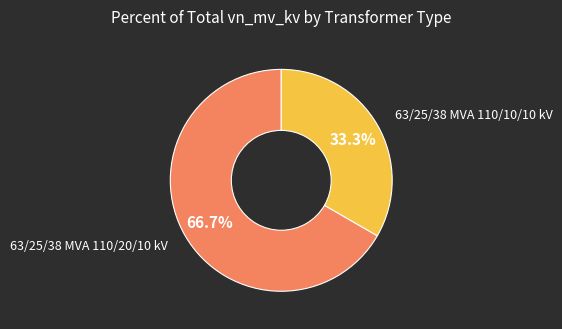

Does any single category account for the majority?

Yes